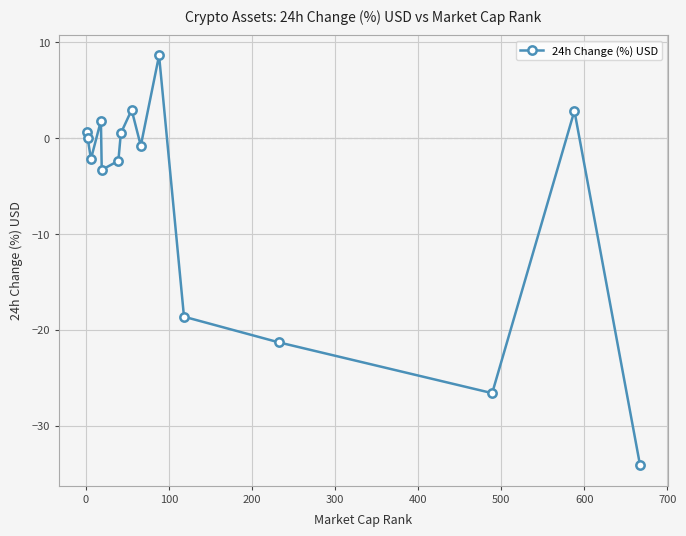

How many series are shown in this chart?

1